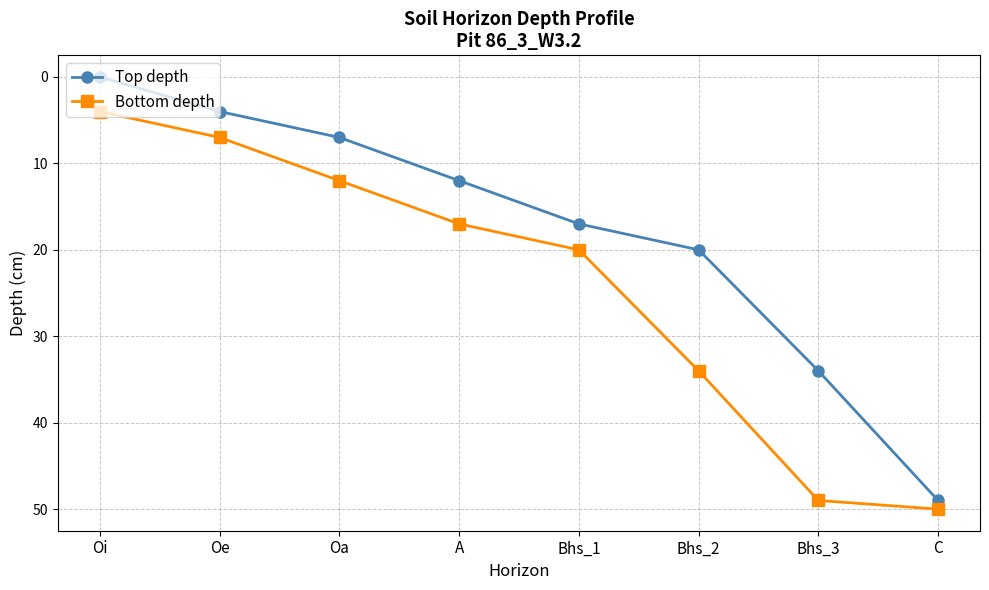

What is the spread (max minus min) of values at A?

5